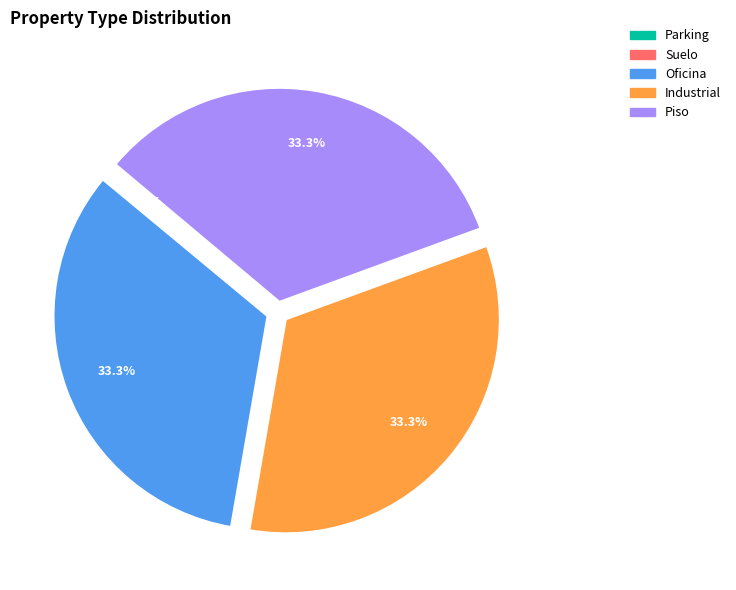

Is there a majority slice in this chart?

No